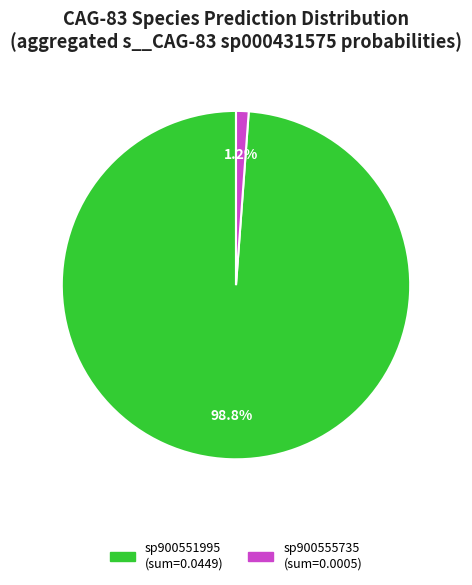

Does any single category account for the majority?

Yes